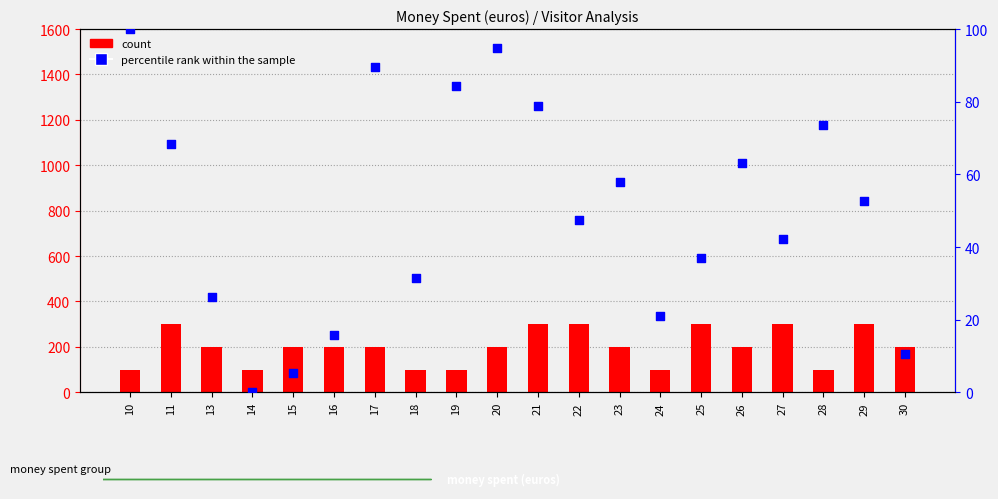

What is the total value across all series at 15?

205.3